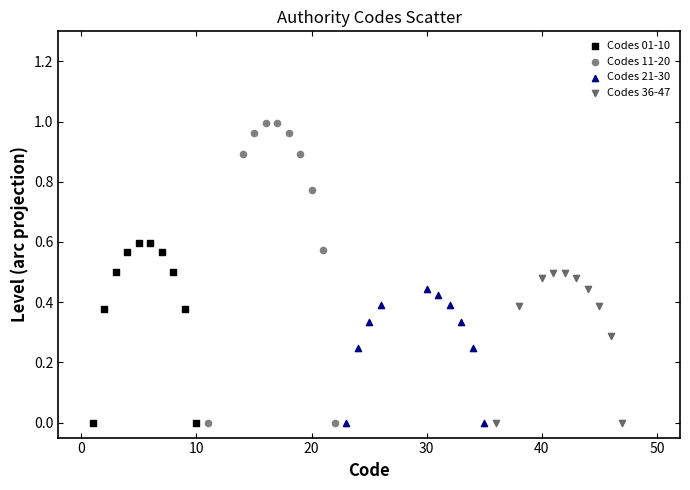

Which series has the widest spread of Y values?

Codes 11-20